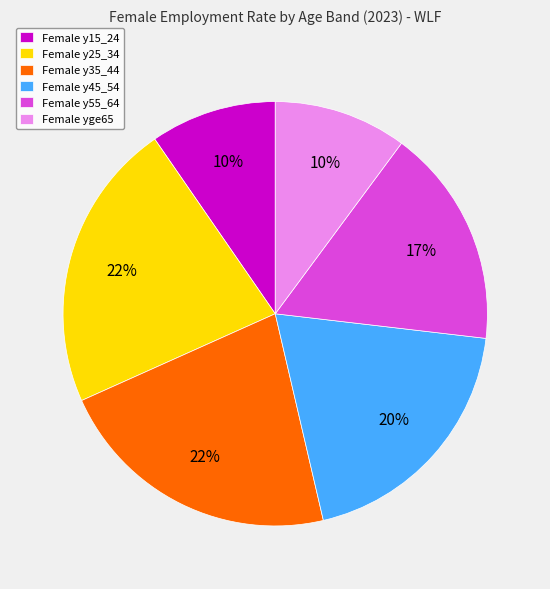

Approximately how many times larger is the value at Female y35_44 compared to Female y55_64?

1.3